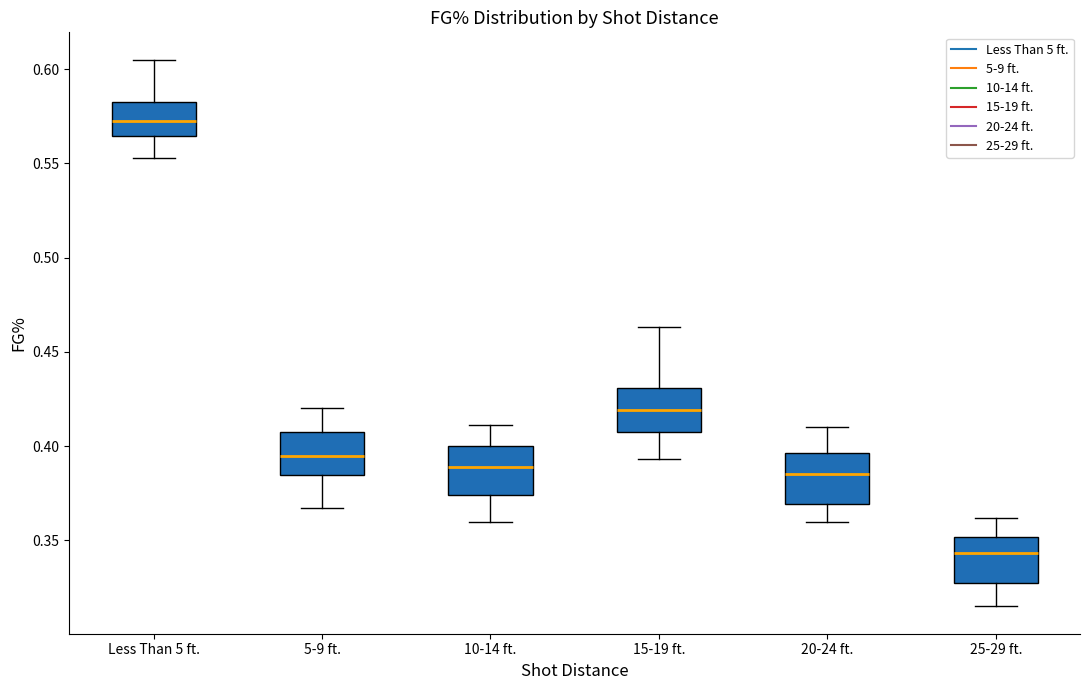

Which box's median line is the lowest?

25-29 ft.